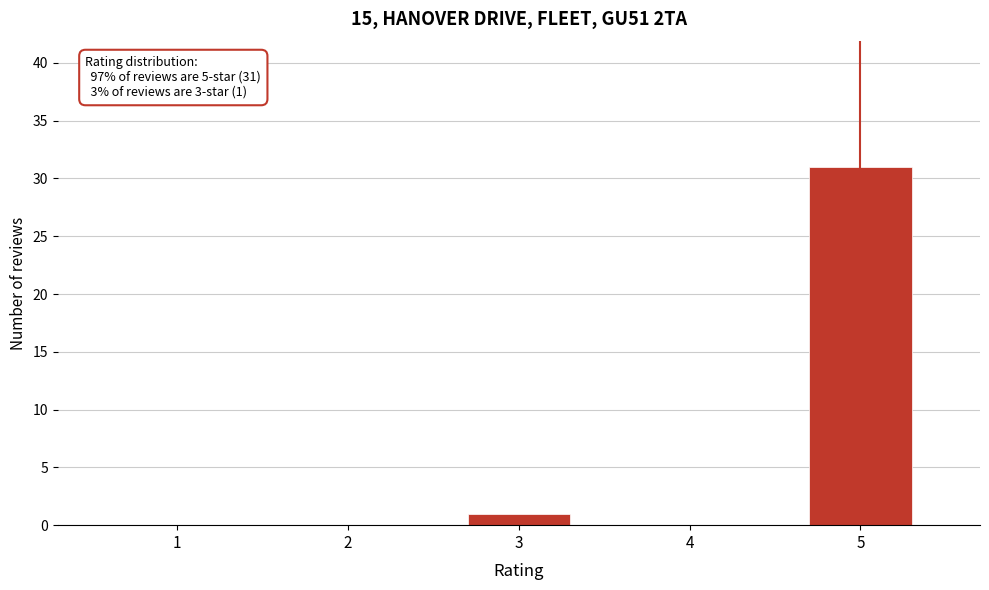

Reading right to left, extract all data points from this chart.

5=31	4=0	3=1	2=0	1=0